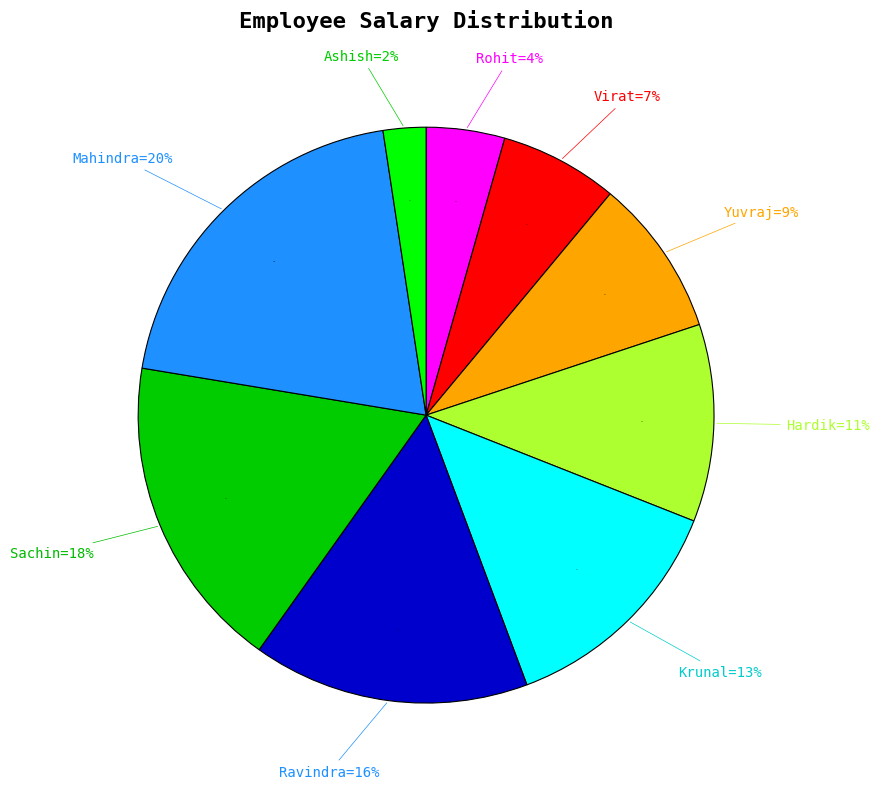

To the nearest percent, what is the difference between the Mahindra and Ashish slice percentages?

18%